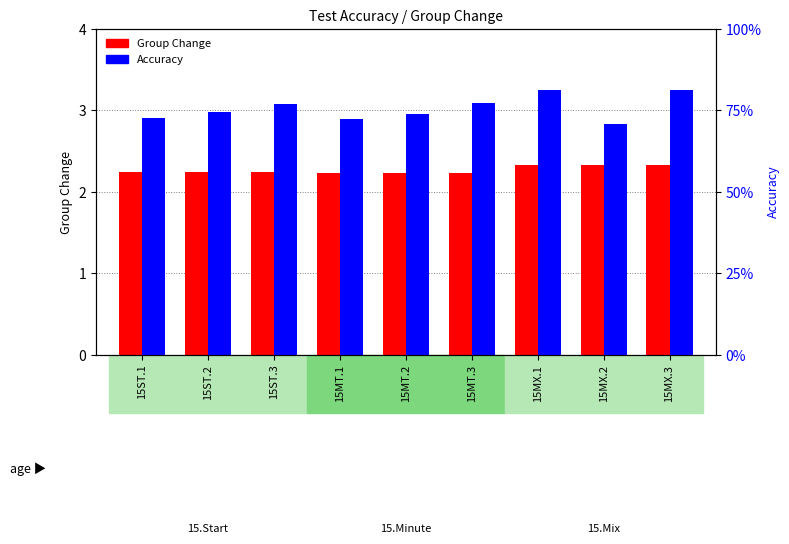

At how many categories does at least one series exceed 1?

9